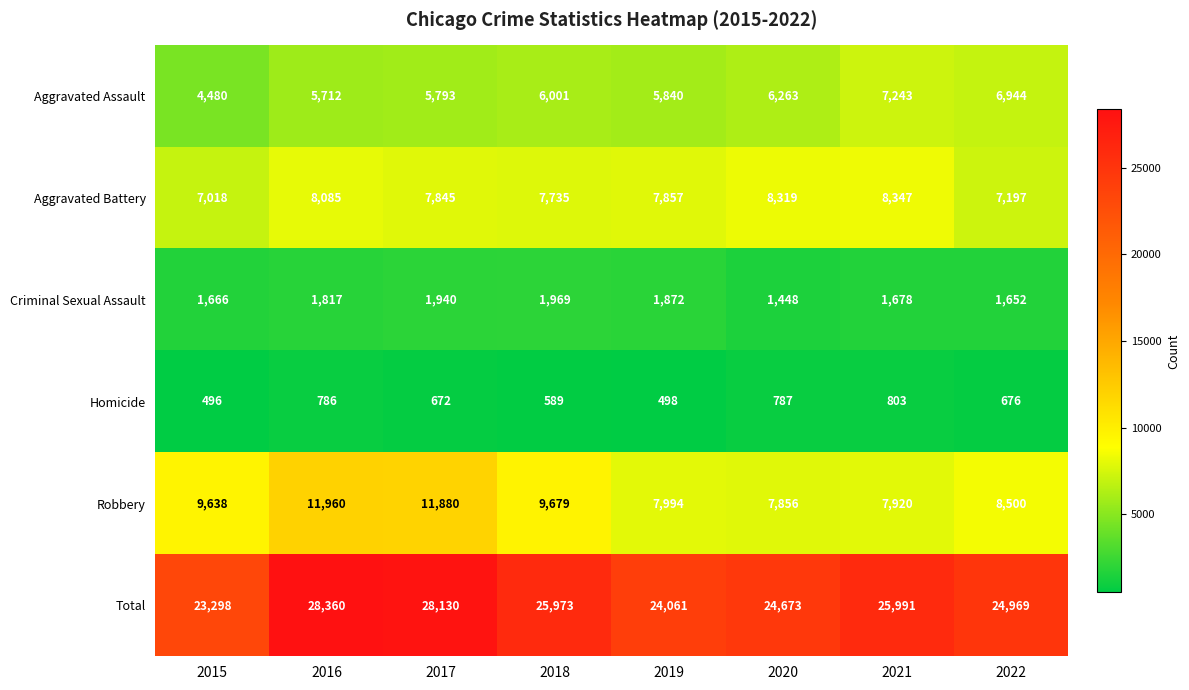

What is the difference between the maximum and minimum values in the Criminal Sexual Assault series?

521